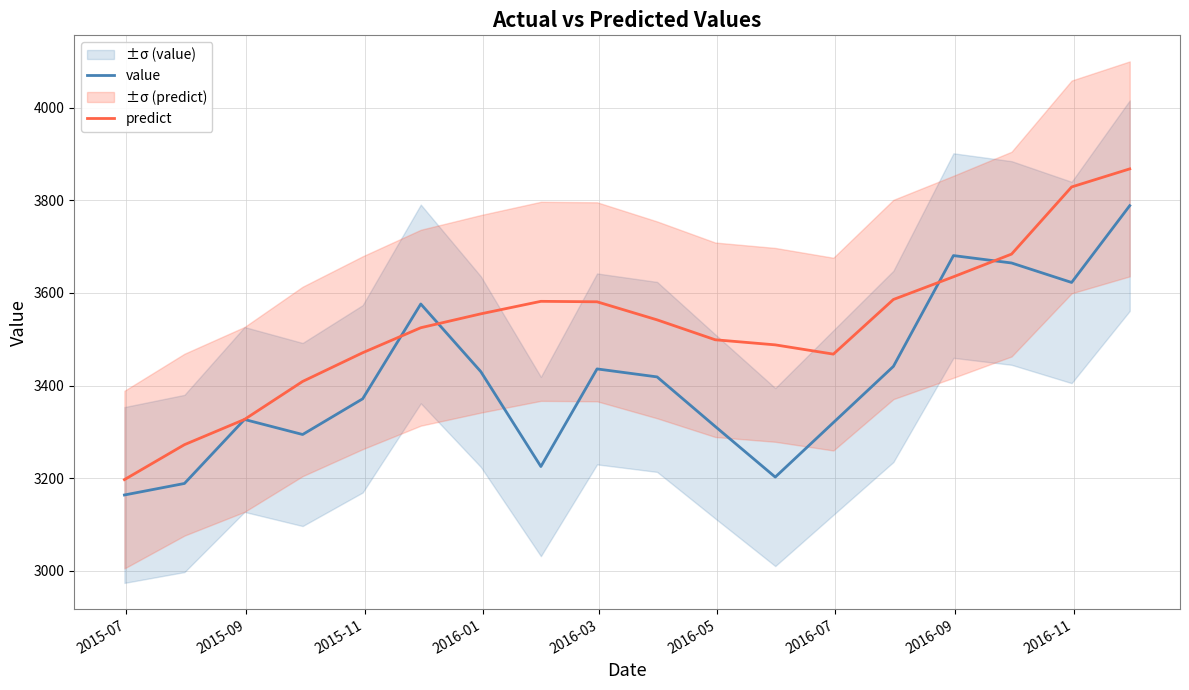

What is the average value of the value series?

3414.7